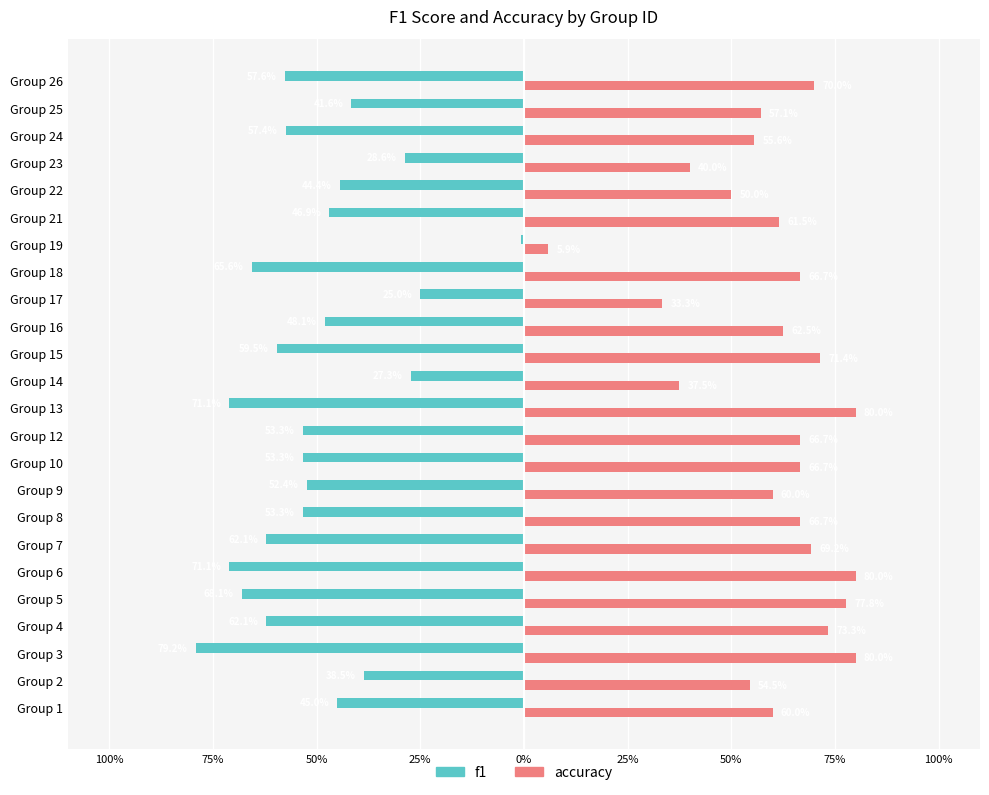

What is the lowest value of the f1 series?

-0.8